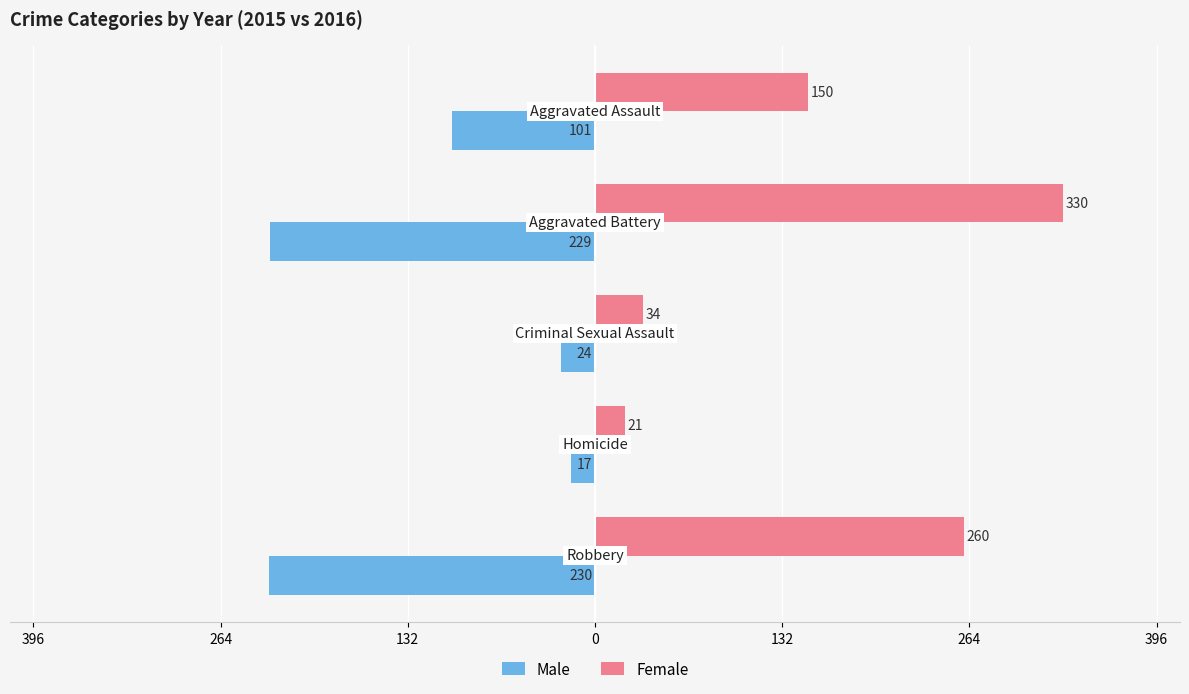

What are all the series names shown in the legend?

Male, Female